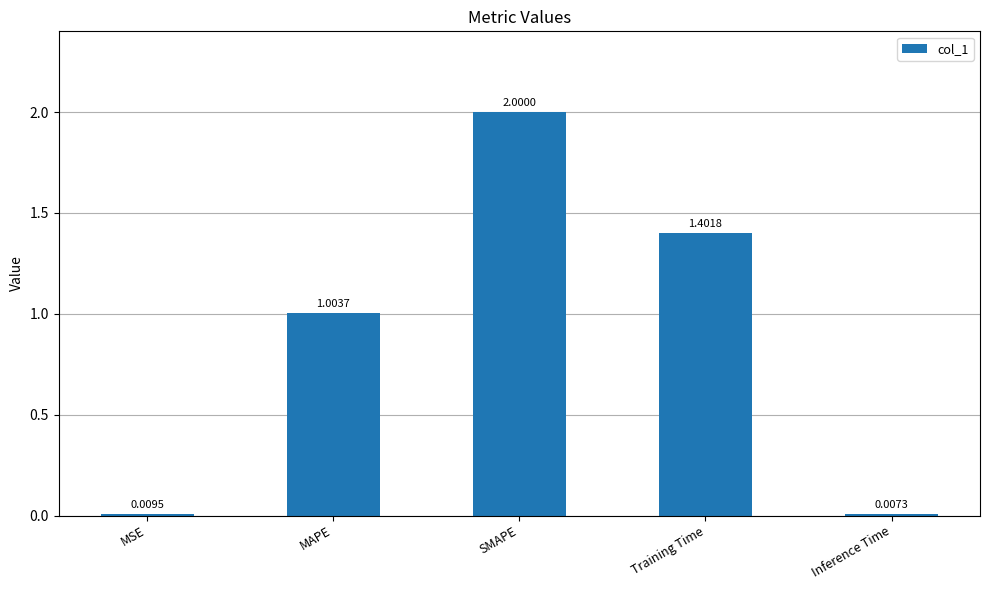

Where does the data first go above 1?

MAPE